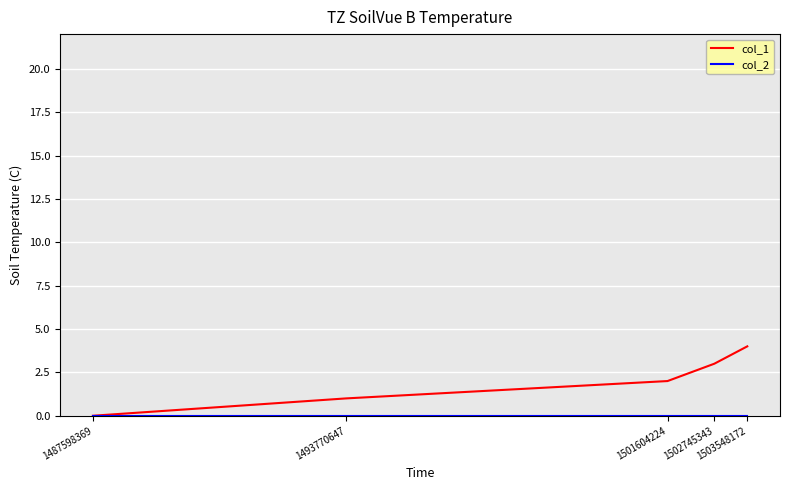

Which series has the widest spread of values?

col_1